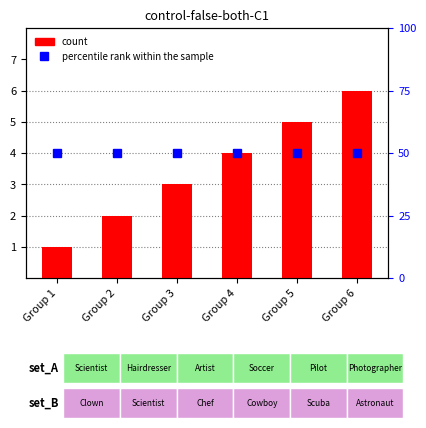

The value at Group 3 is 5. True or false?

False